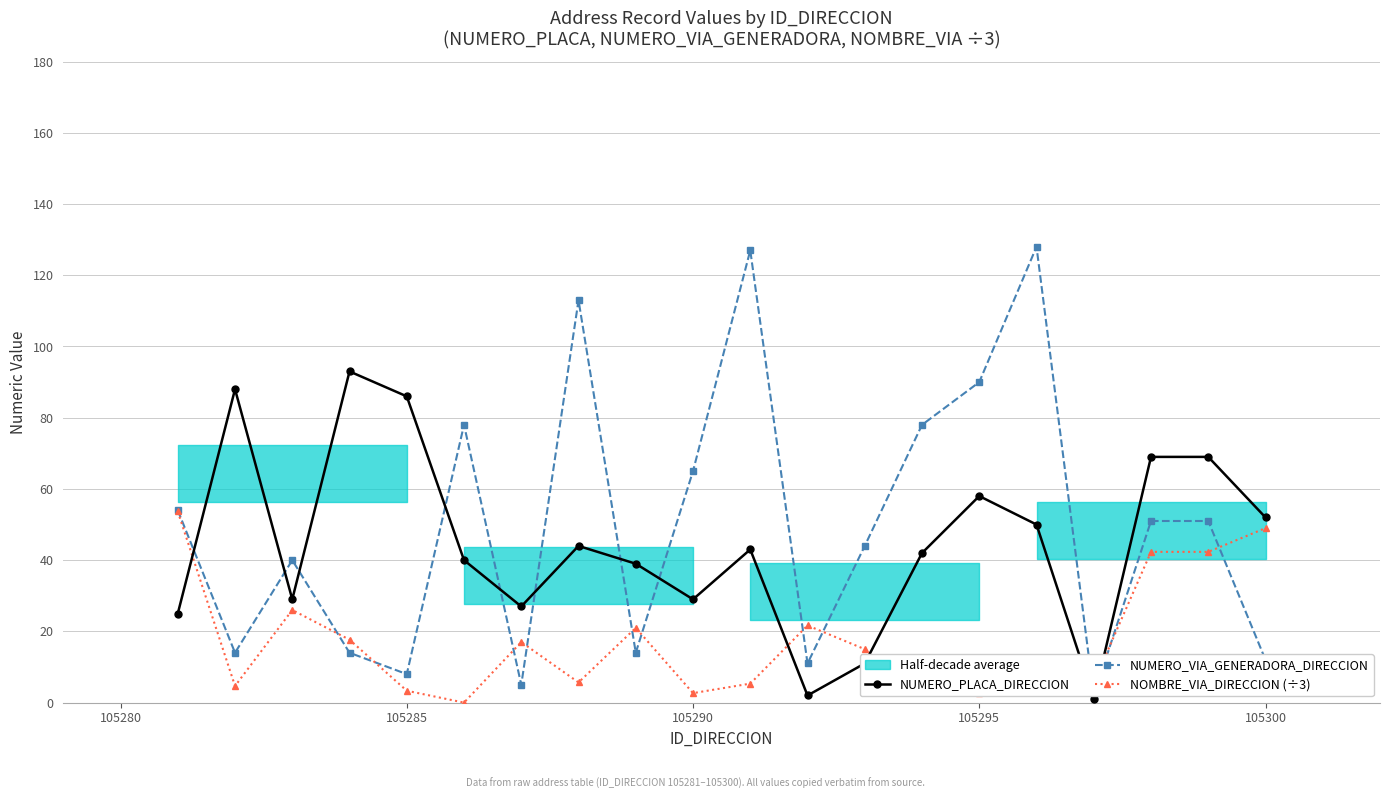

What is the difference between the second highest and minimum values in the NUMERO_PLACA_DIRECCION series?

87.0